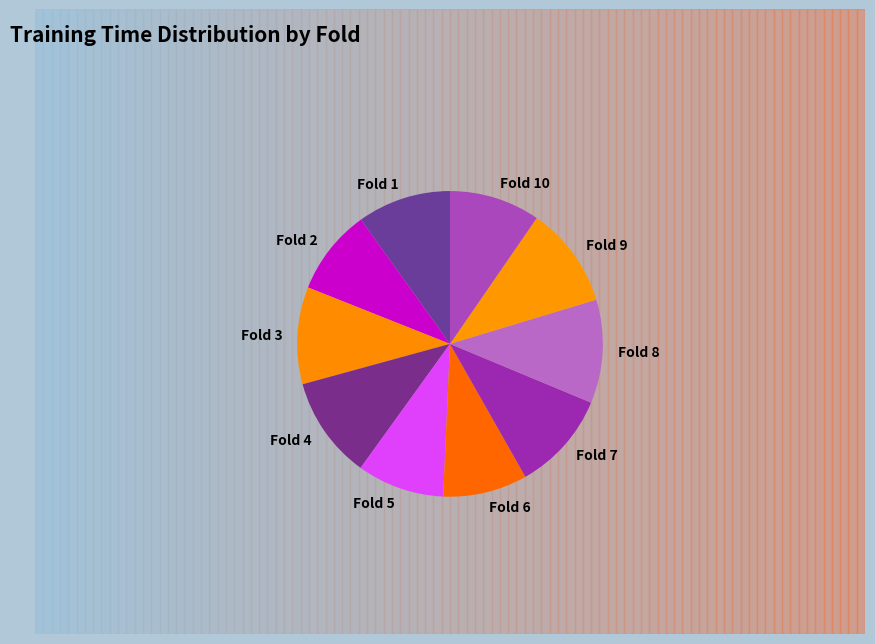

To the nearest percent, what is the difference between the largest and smallest slice percentages?

2%